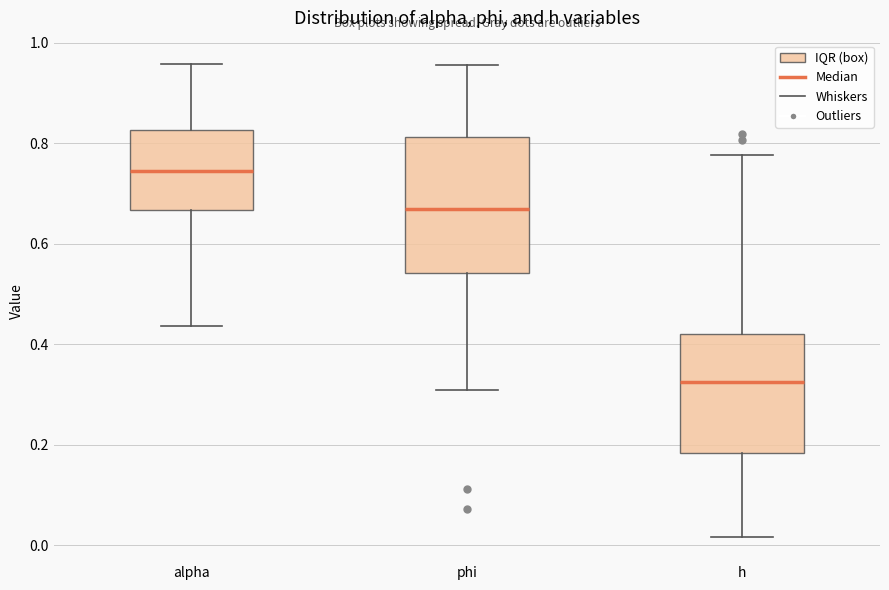

Which box is the tallest, from its lower edge to its upper edge?

phi